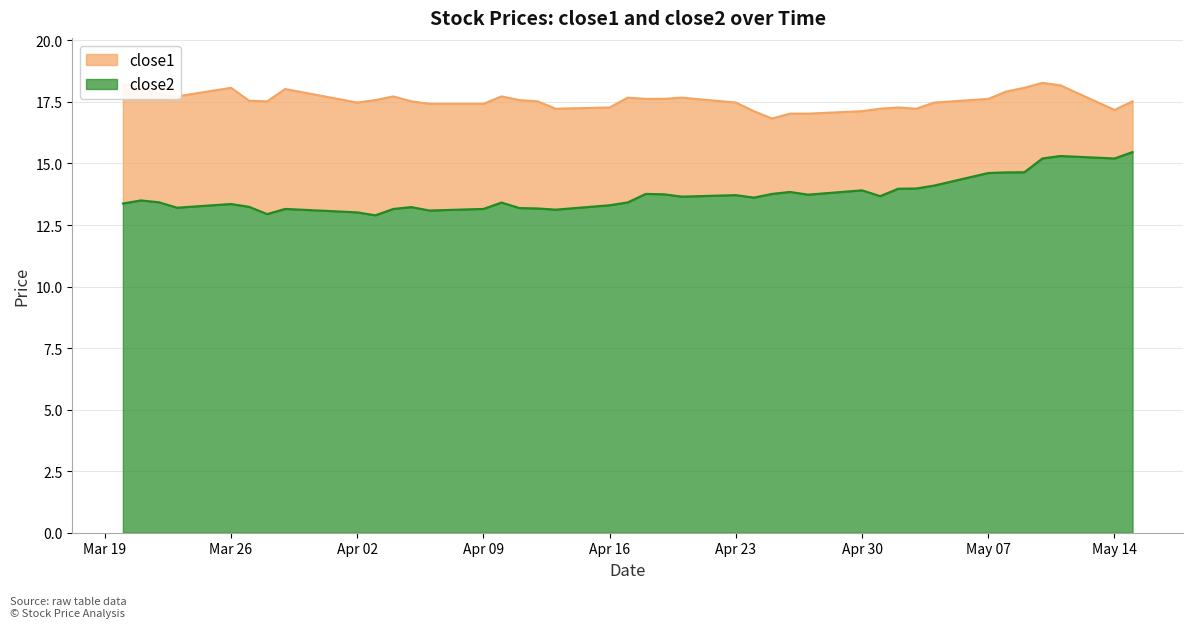

What is the difference between the maximum and minimum values in the close2 series?

2.6